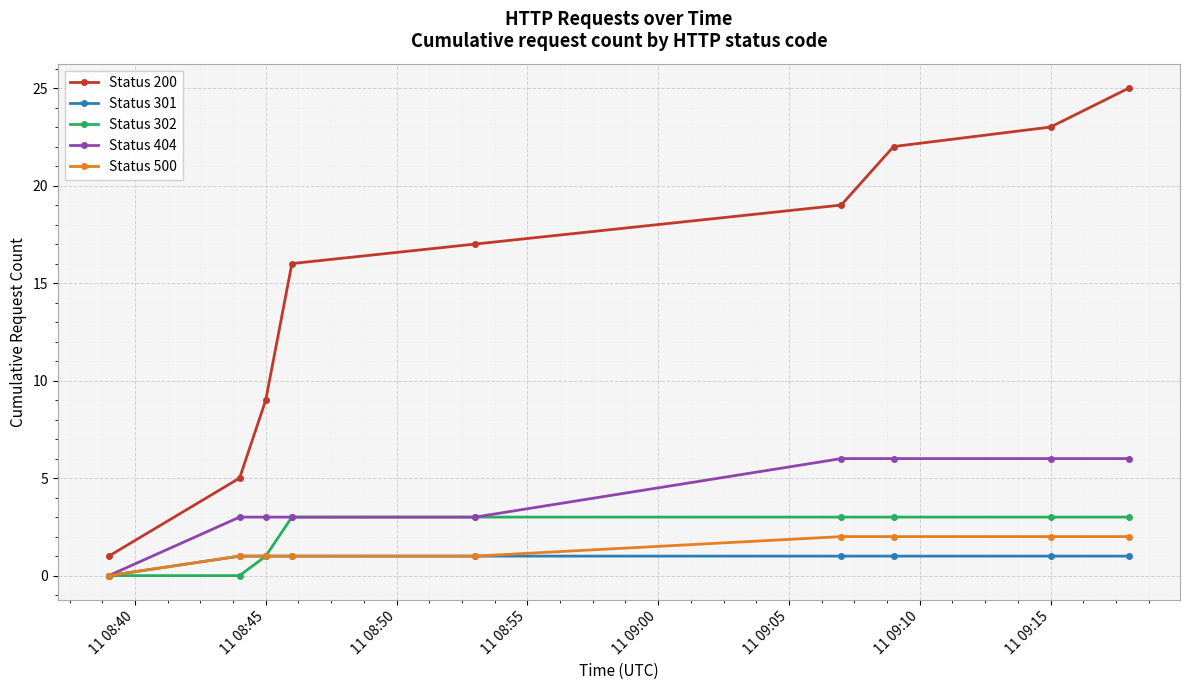

At how many categories does at least one series exceed 8?

7